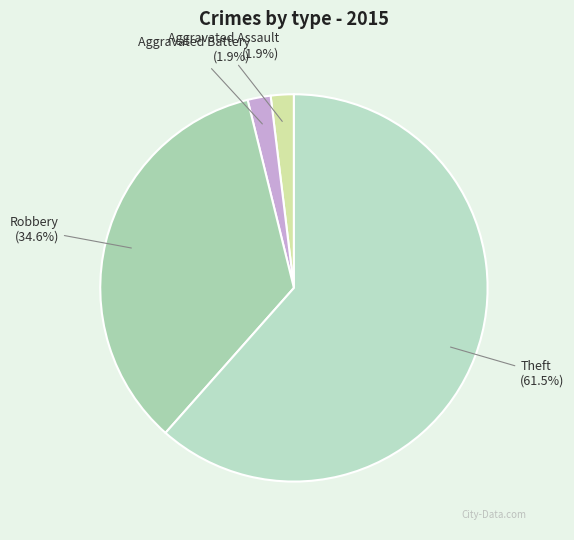

The Robbery slice represents 35% of the pie. True or false?

True